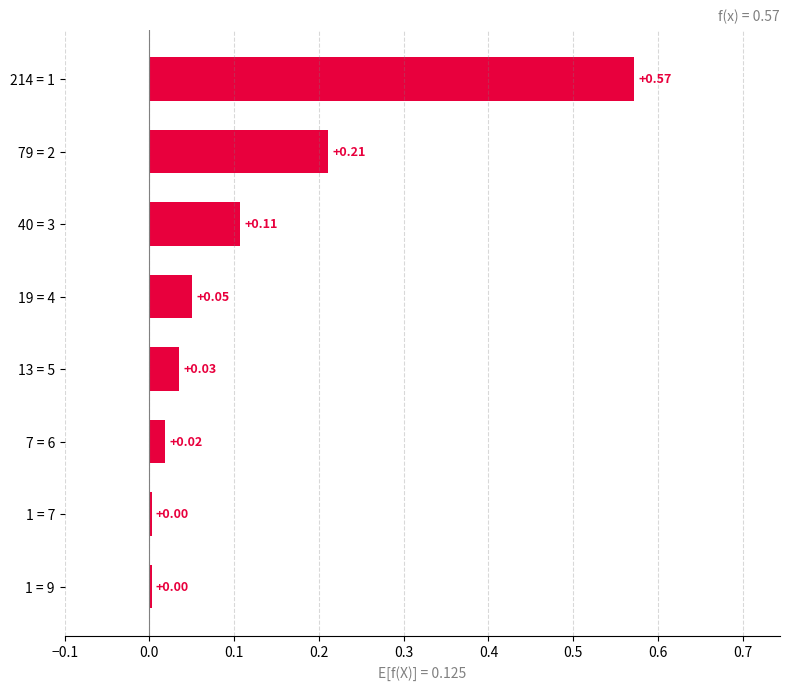

What is the change in value from 214 = 1 to 1 = 7?

-0.6